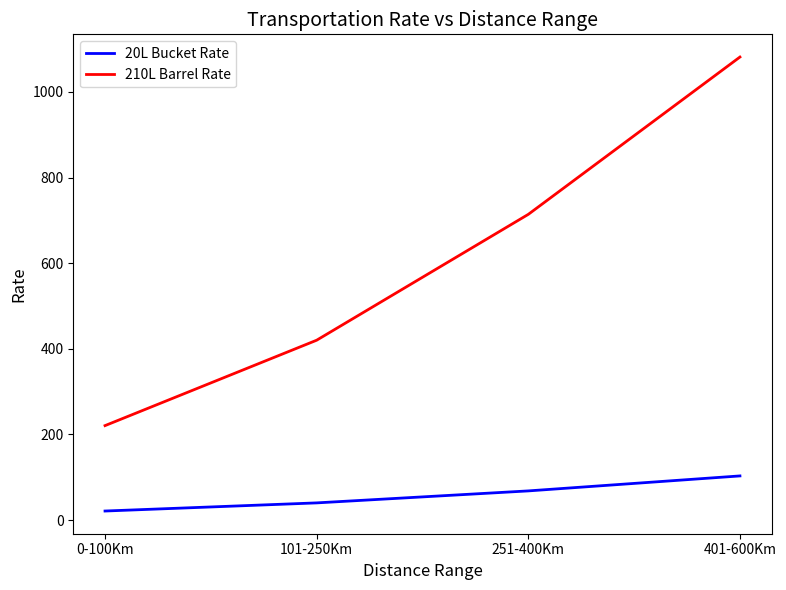

What is the difference between the highest and lowest values at 251-400Km?

646.0